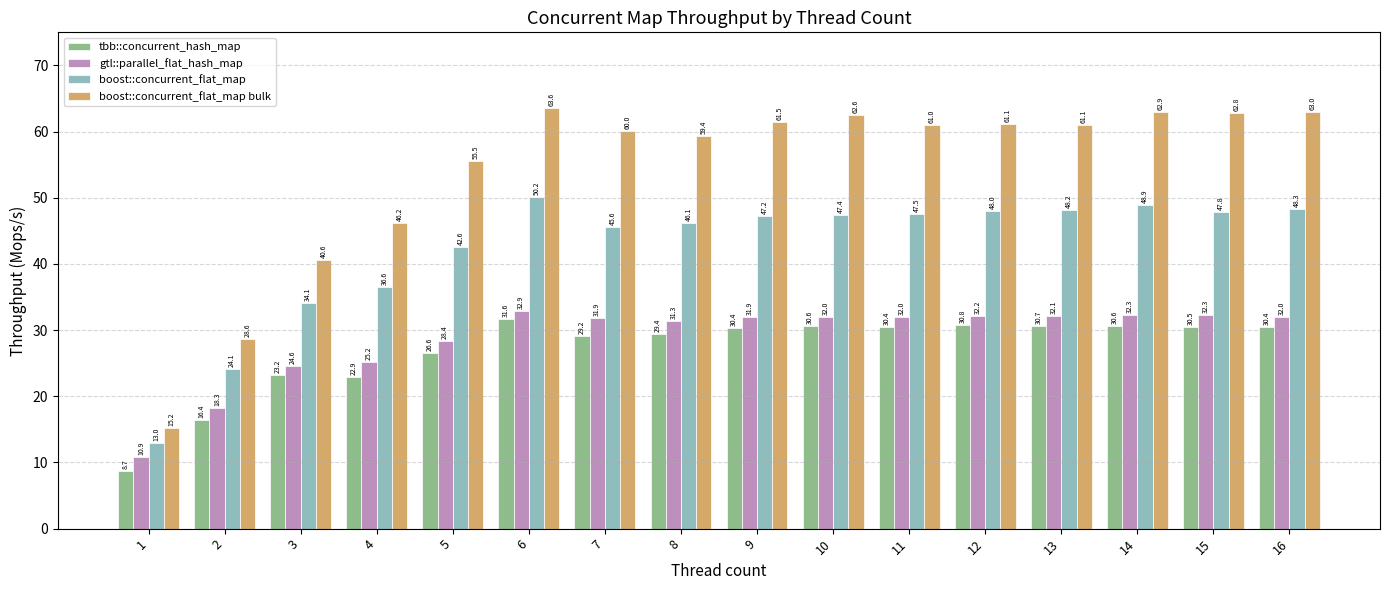

The value of boost::concurrent_flat_map bulk at 15 is 62.8. True or false?

True